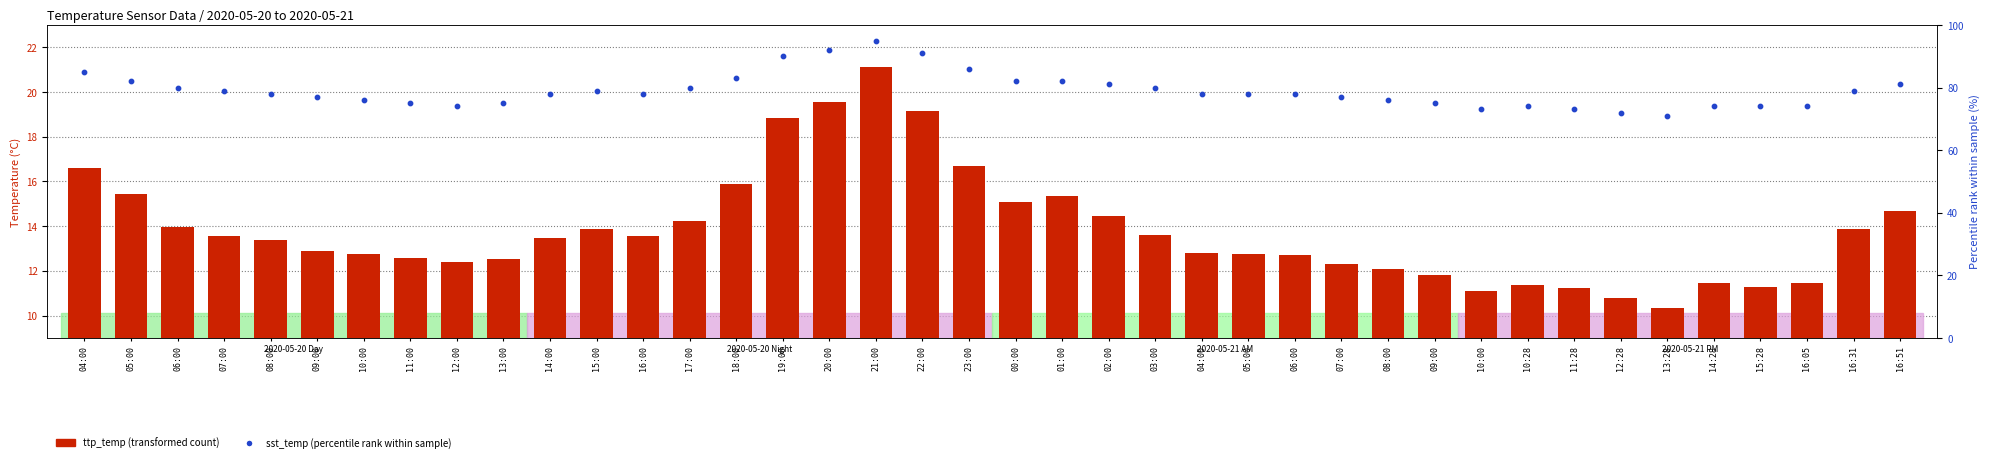

Is the value of sst_temp (percentile rank) at 16:00 greater than the value of ttp_temp at 21:00?

Yes